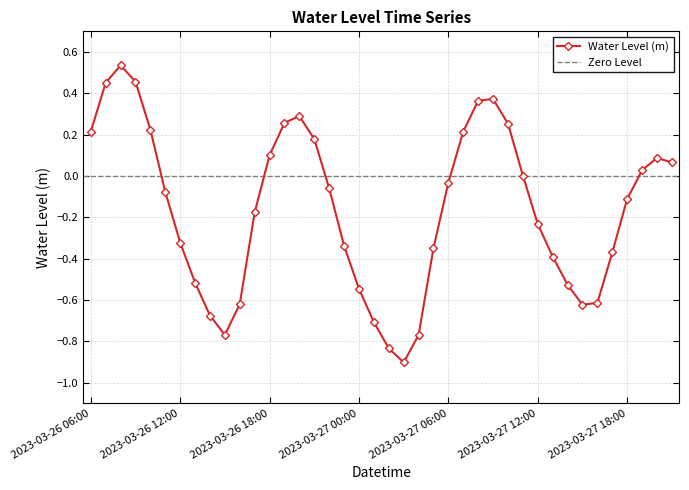

What is the smallest value displayed?

-0.9